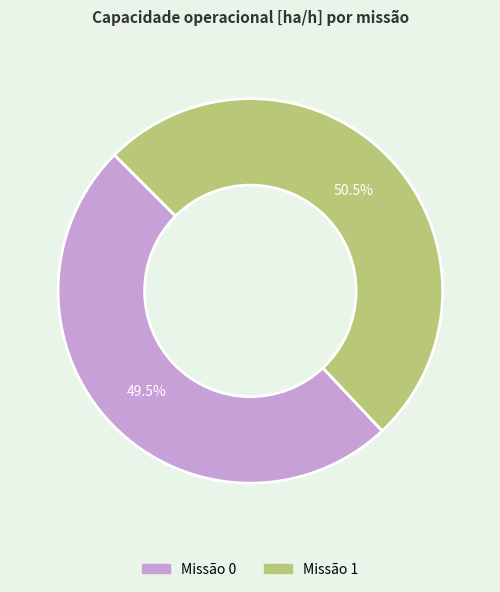

Does any single category account for the majority?

Yes